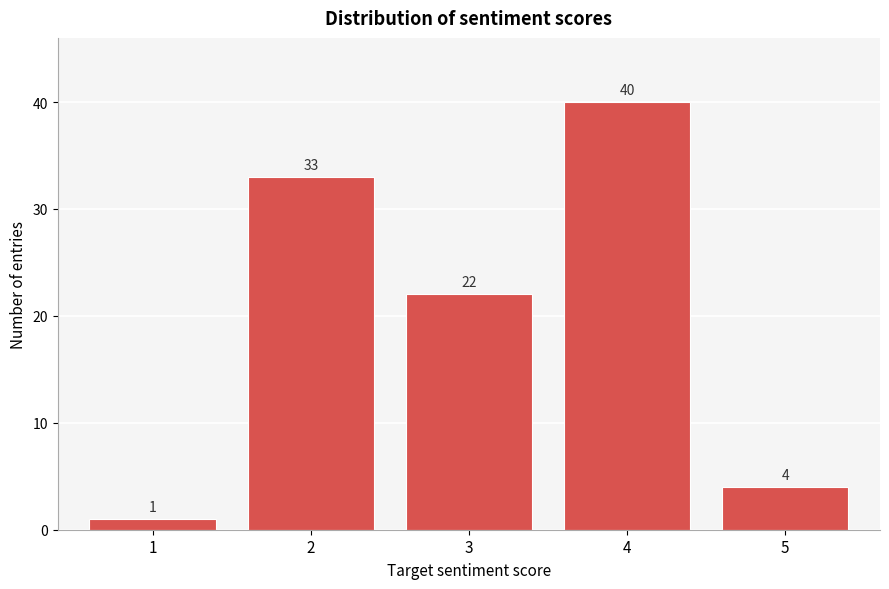

Which range on the x-axis has the tallest bar?

3.5 to 4.5